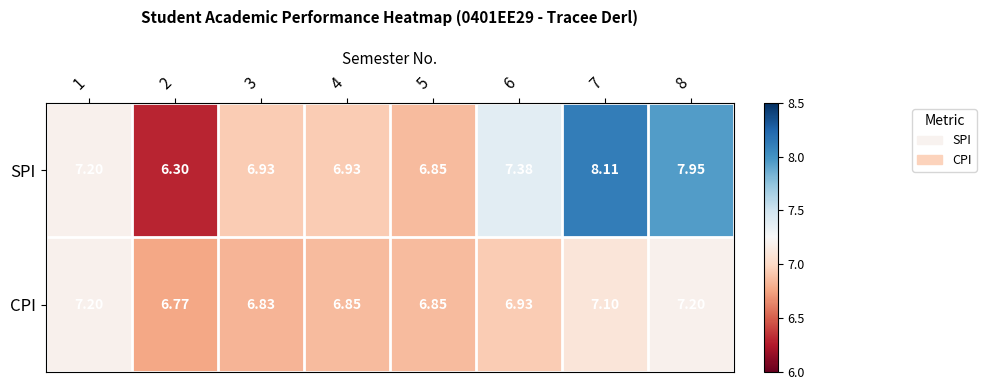

Which series changed the most between 2 and 7?

SPI